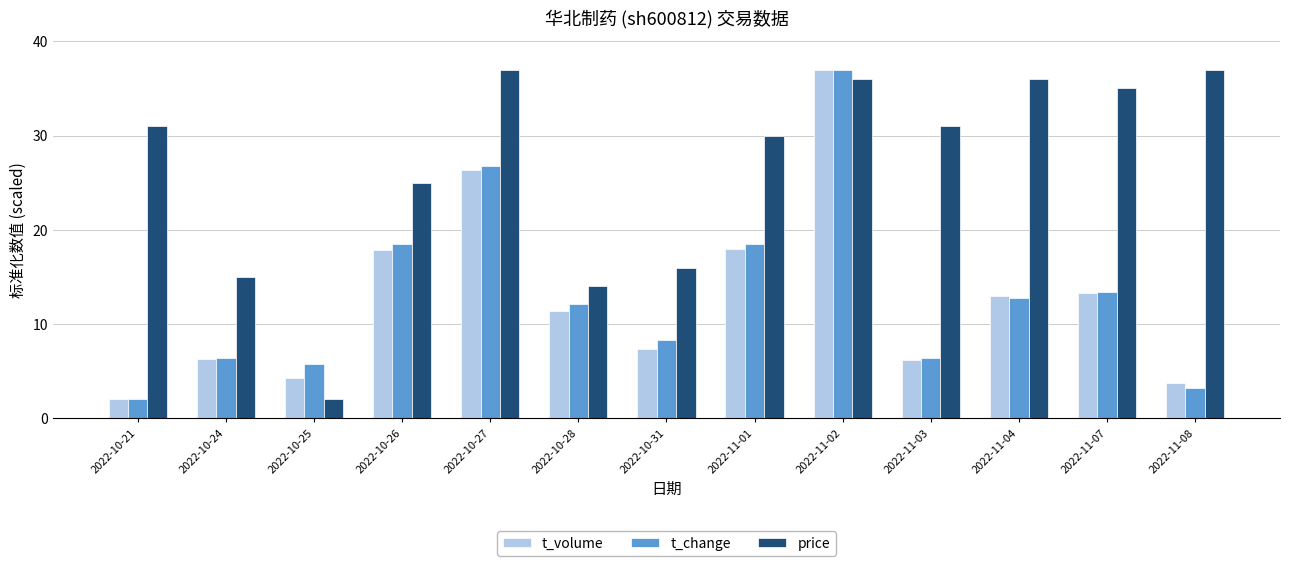

What is the spread (max minus min) of values at 2022-11-02?

1.0